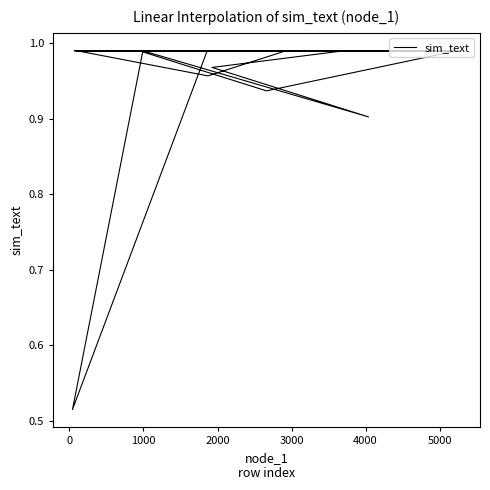

What is the difference between the maximum and minimum values?

0.5